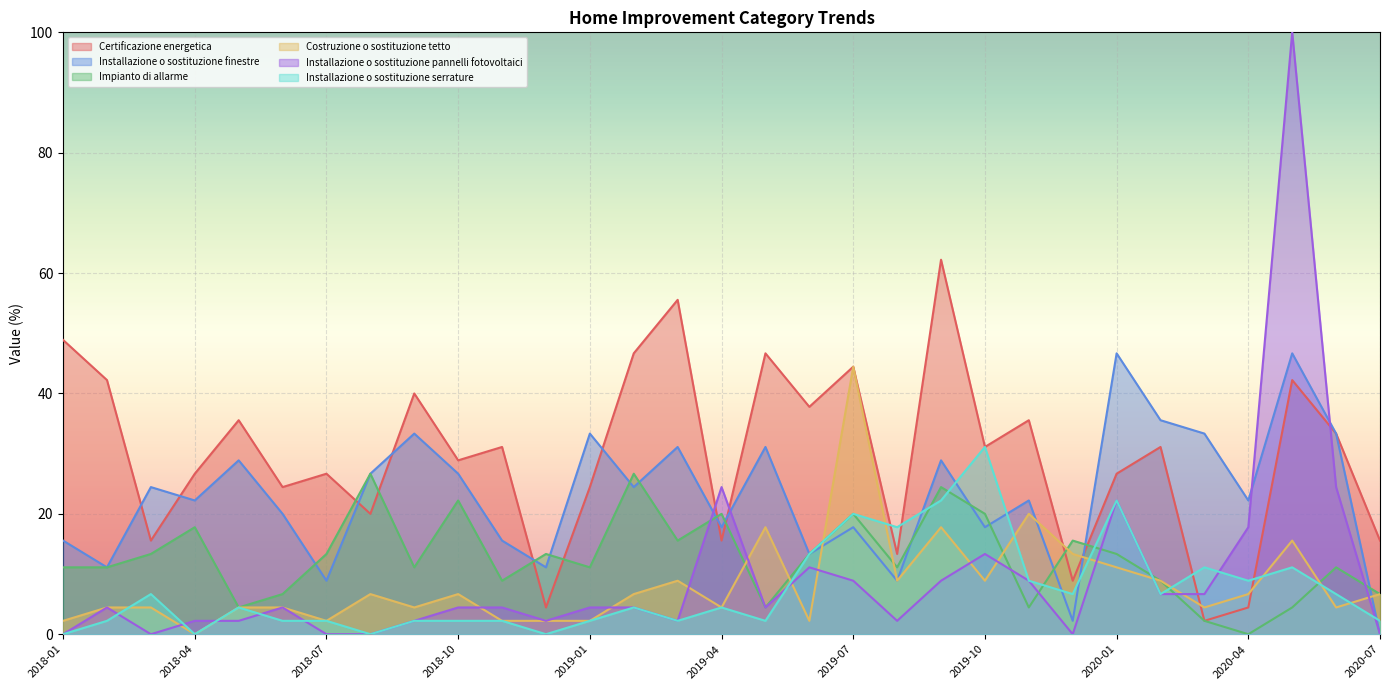

How many interior local valleys does the Costruzione o sostituzione tetto series have?

9